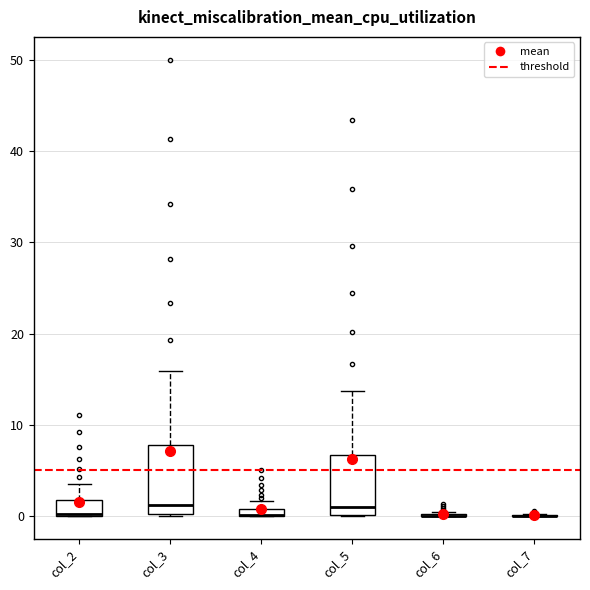

Which box is the tallest, from its lower edge to its upper edge?

col_3